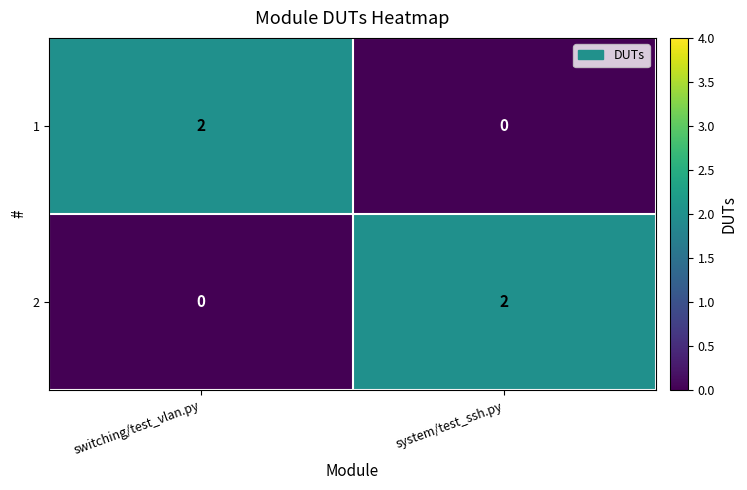

At system/test_ssh.py, list the series in order from smallest to largest.

1, 2